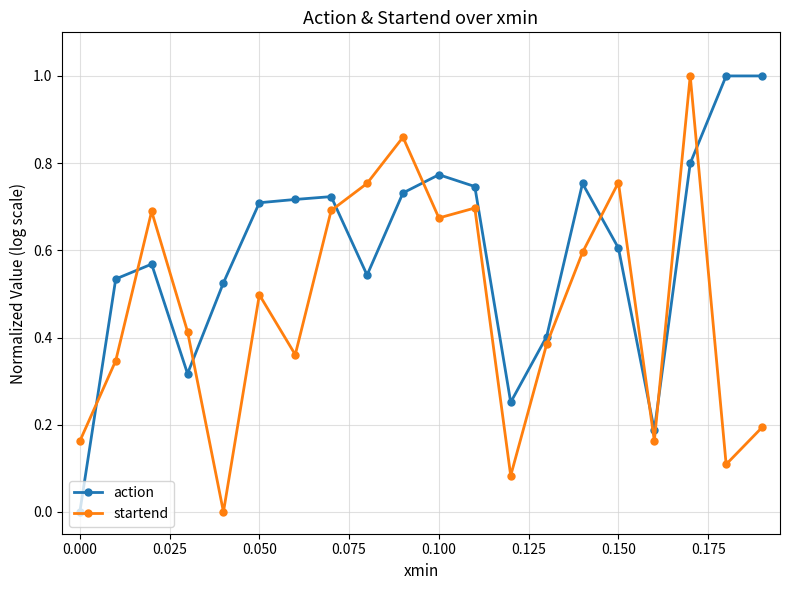

What is the highest value of the startend series?

1.0